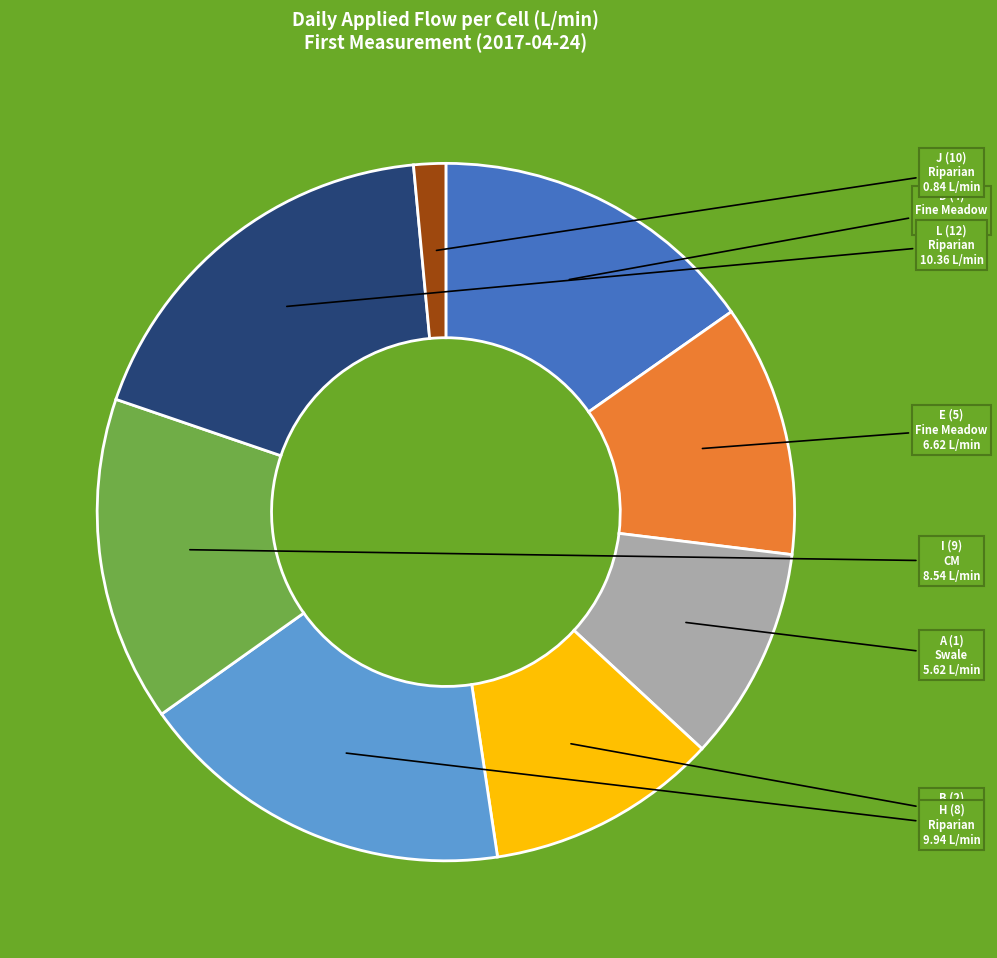

Is there a majority slice in this chart?

No